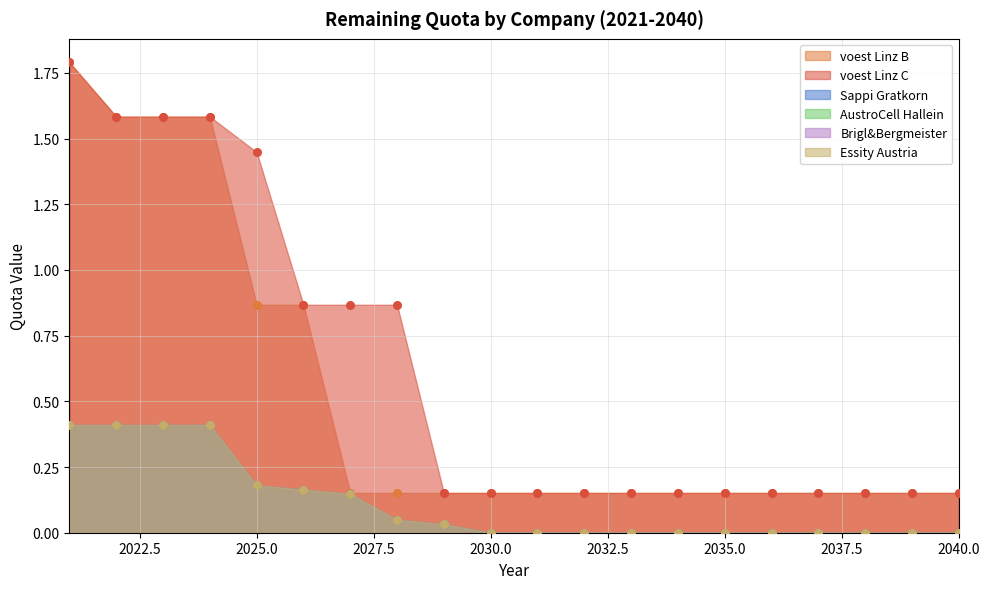

What is the total value across all series at 2022?

4.8